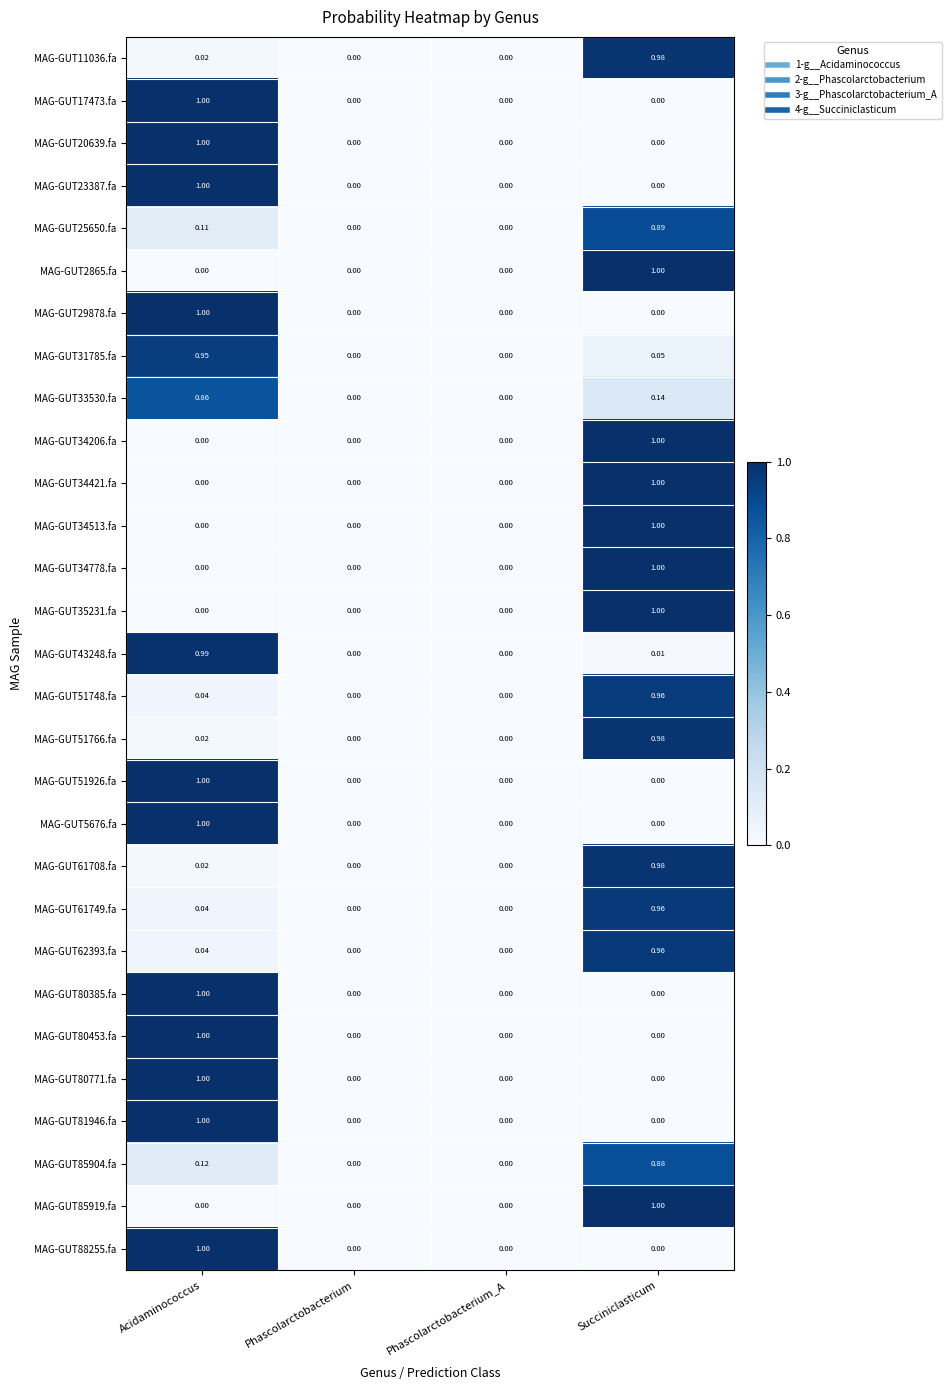

What is the spread (max minus min) of values at Acidaminococcus?

1.0